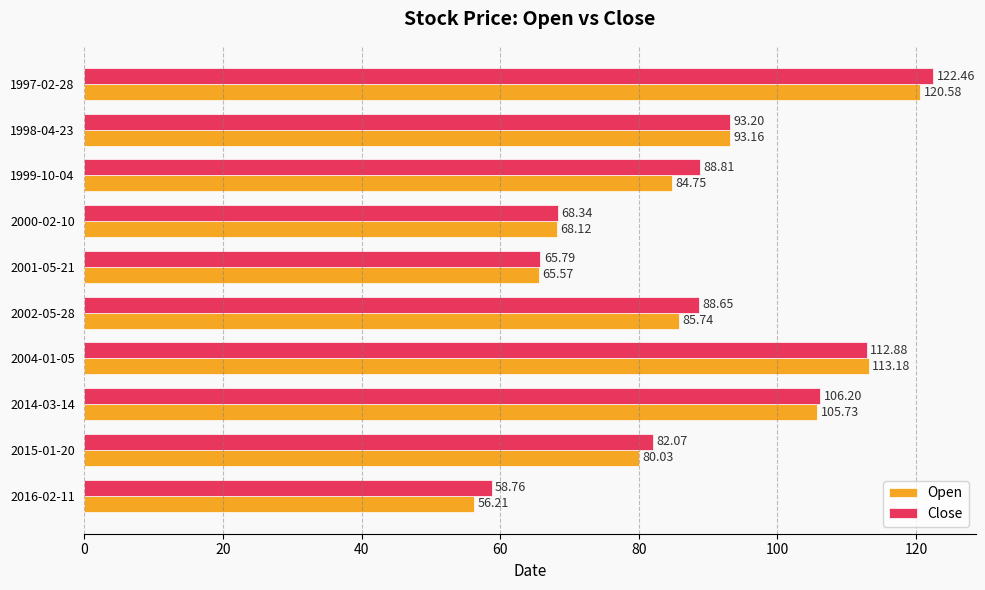

What is the spread (max minus min) of values at 1997-02-28?

1.9